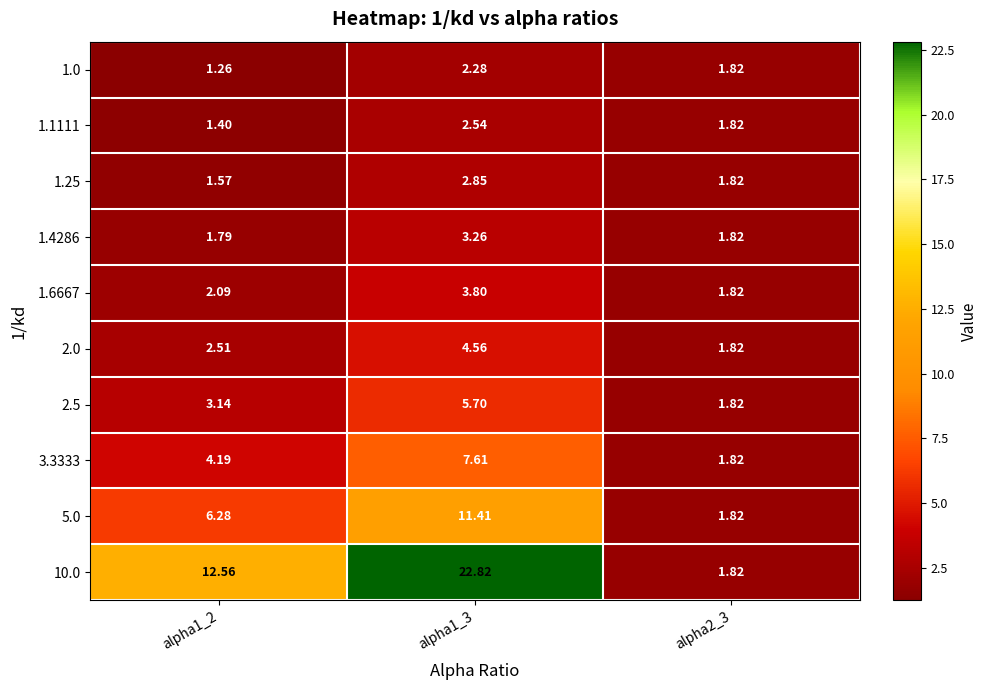

Is the value of 1.0 at alpha1_2 greater than the value of 1.25 at alpha1_2?

No